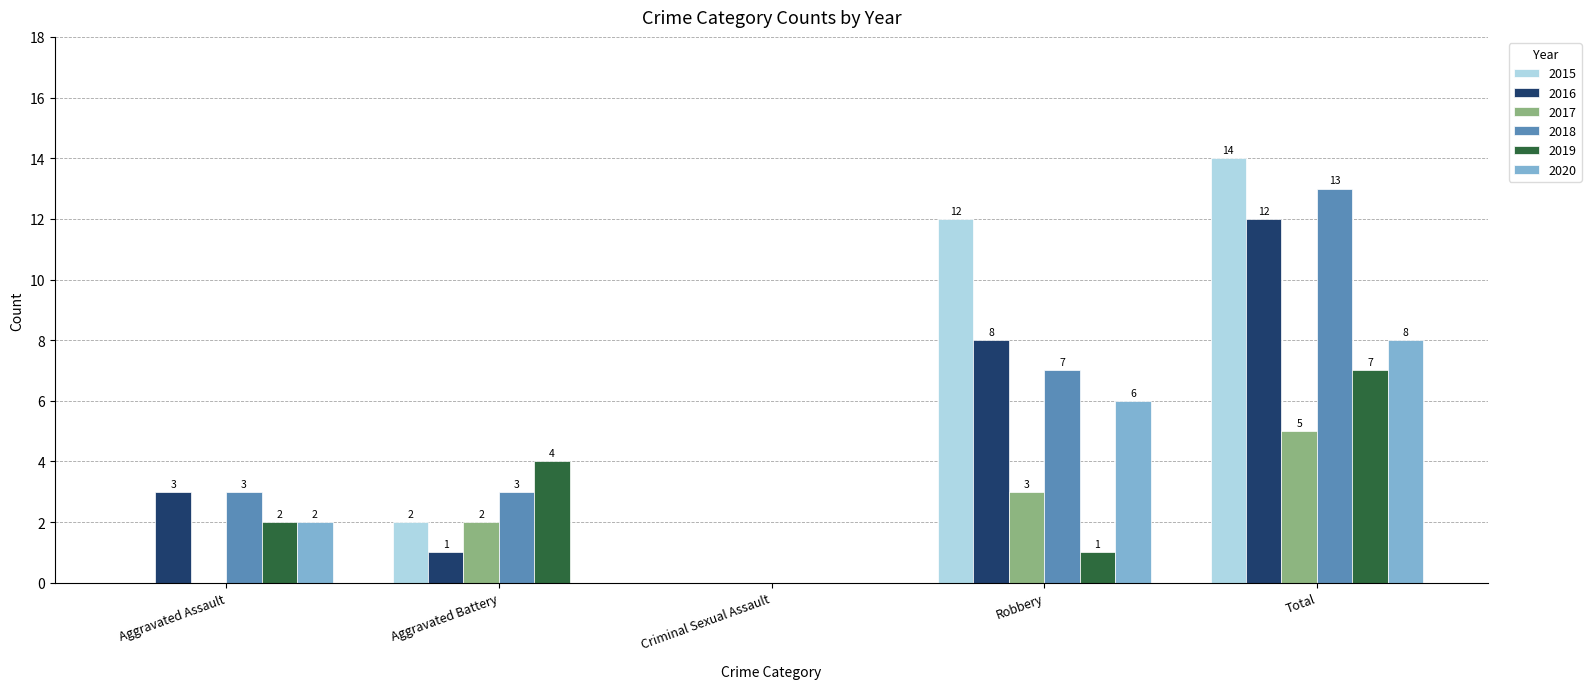

Which series has the largest total across all categories?

2015